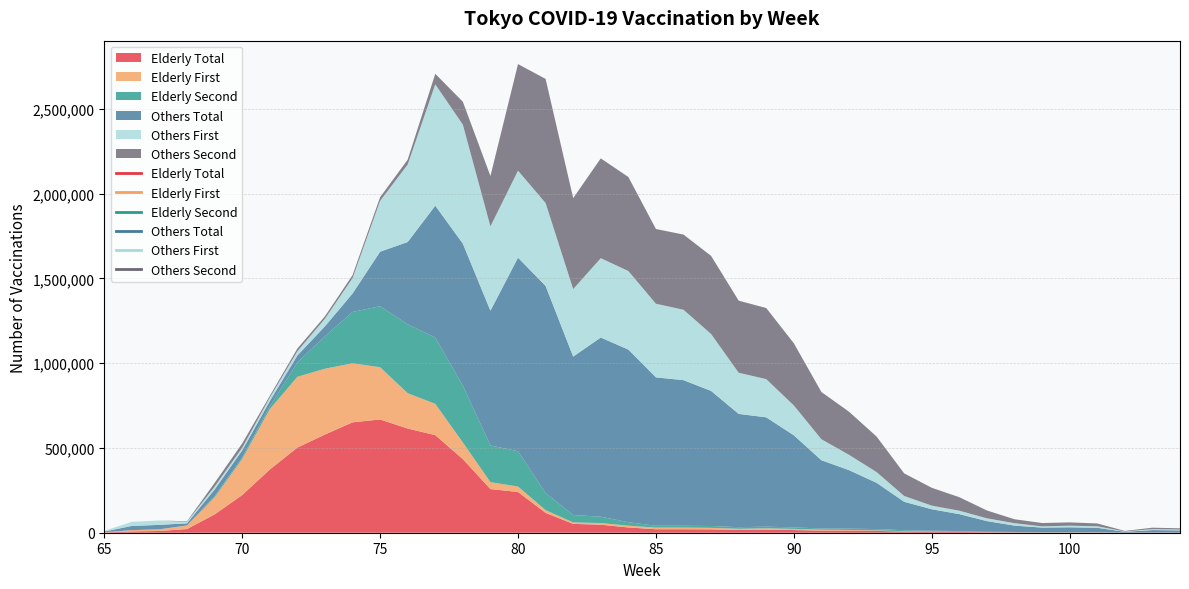

Which category has the lowest value in the others_second series?

65